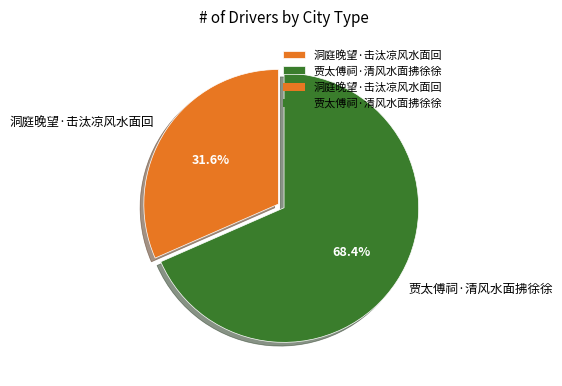

Between 洞庭晚望·击汰凉风水面回 and 贾太傅祠·清风水面拂徐徐, which is larger?

贾太傅祠·清风水面拂徐徐